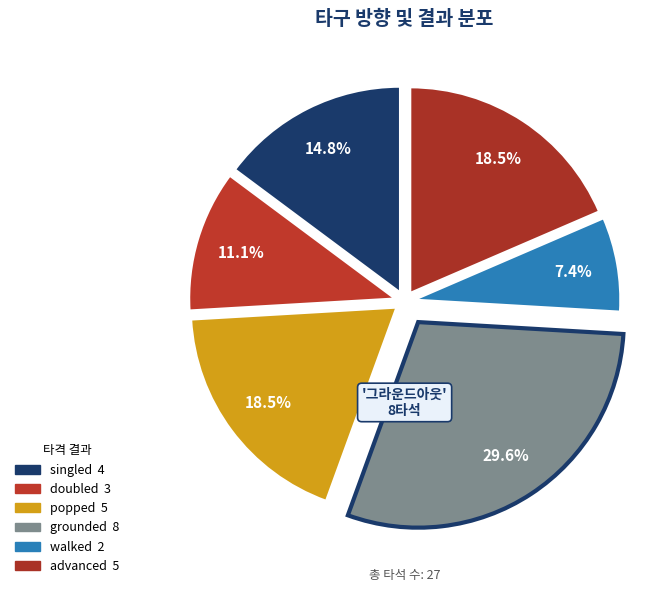

To the nearest percent, what is the difference between the largest and smallest slice percentages?

22%